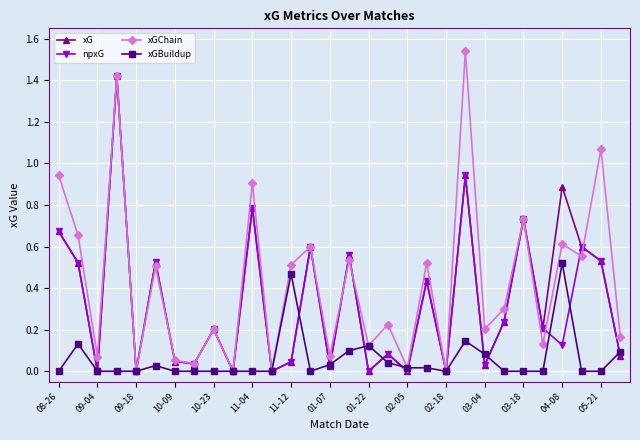

Which series has the largest range (max minus min)?

xGChain